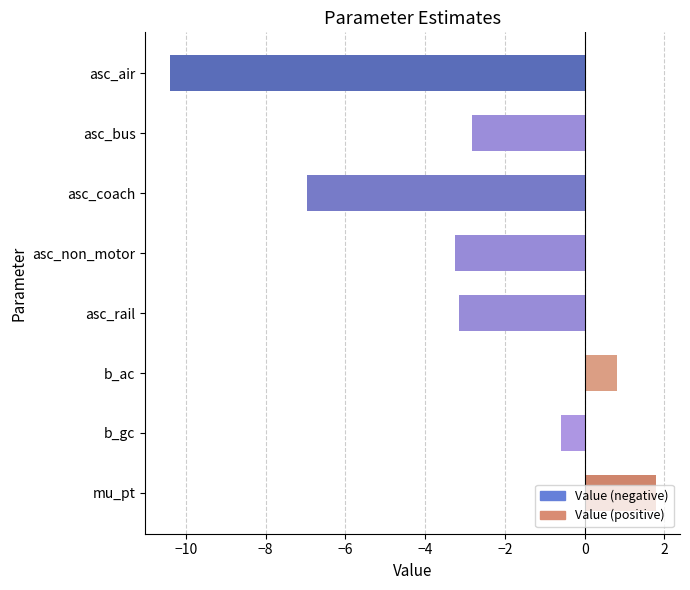

What is the sum of all values?

-24.6